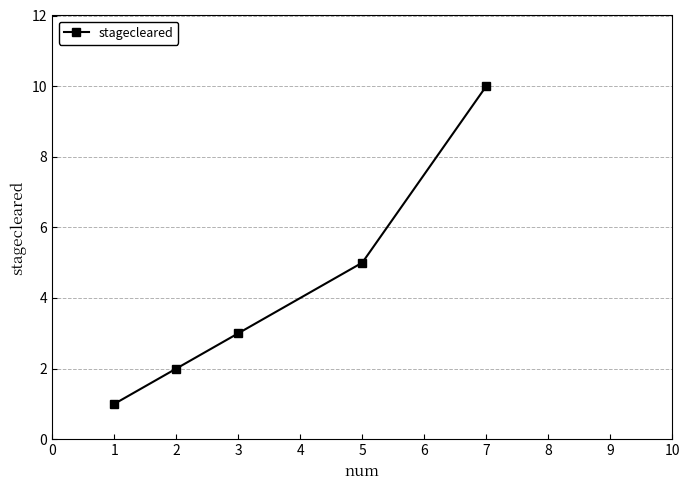

True or false: the data has more than 2 interior local peaks.

False